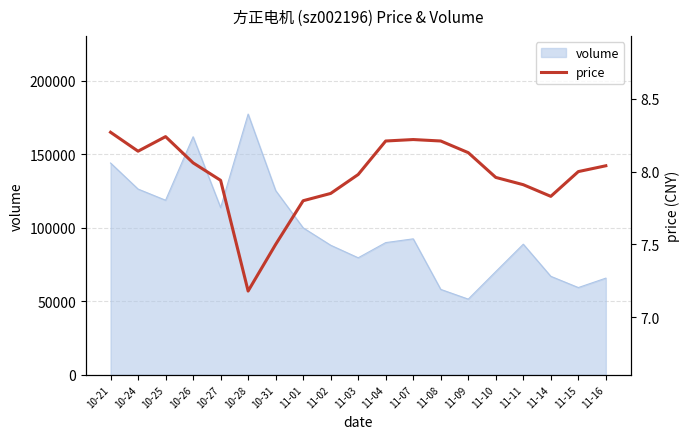

What is the label of the 14th point from the right?

10-28